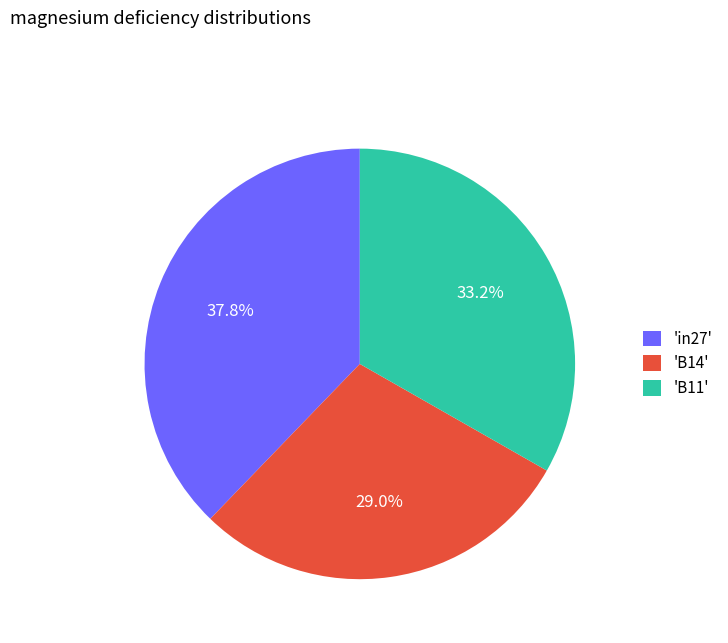

What is the smallest slice in the pie chart?

'B14'